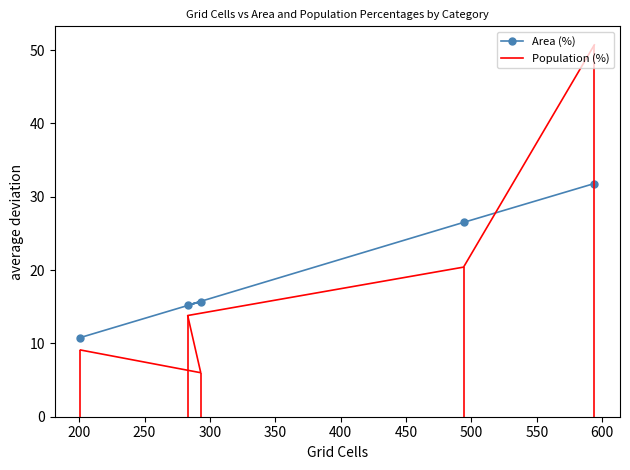

Is it true that Area (%) equals 5.5 at 250?

False